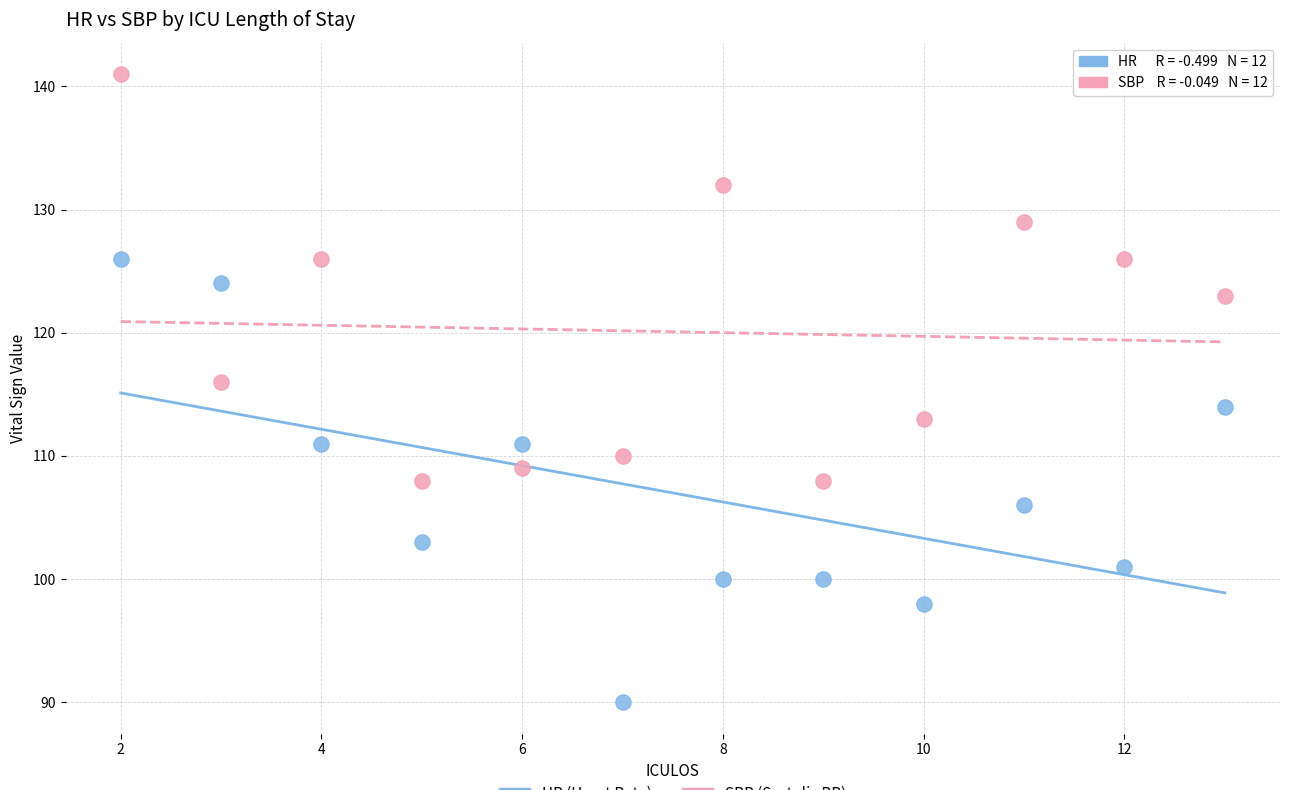

Across all data points, what is the range of Y values (max minus min)?

51